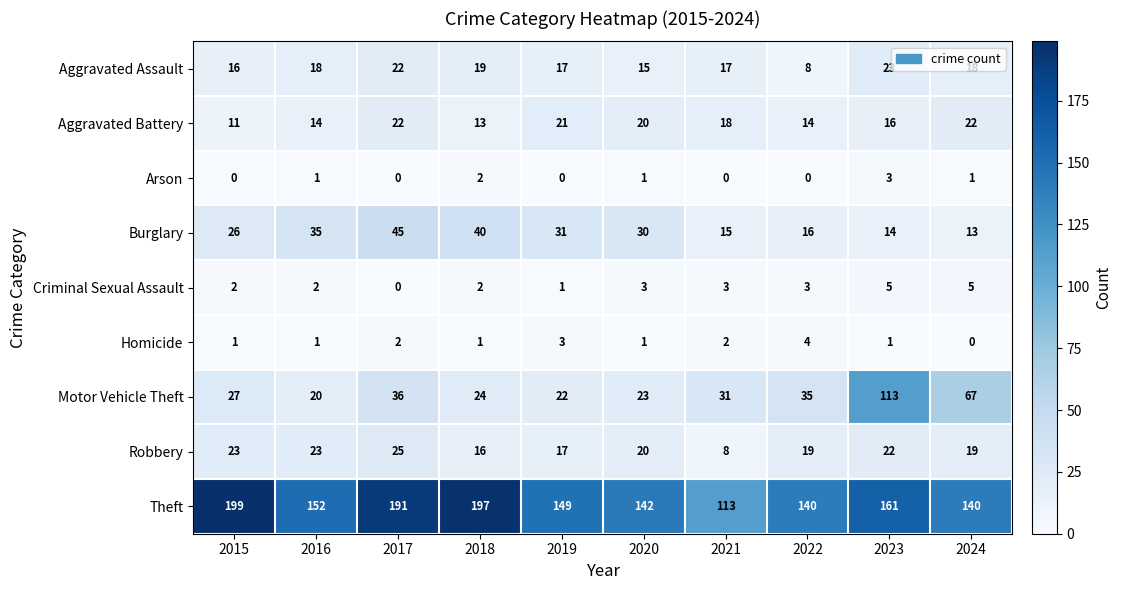

Which label corresponds to the largest value in the chart?

2015